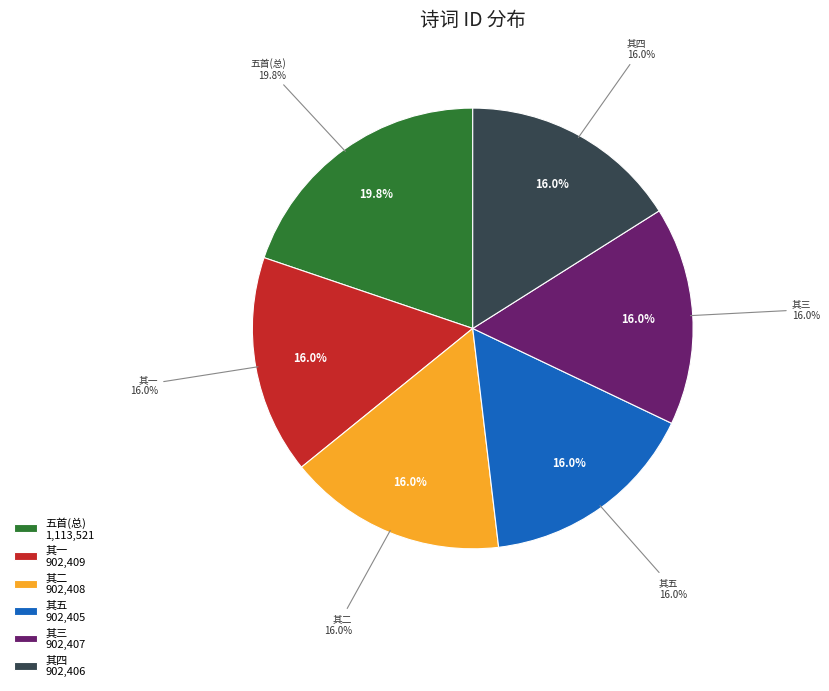

How many slices are in this pie chart?

6